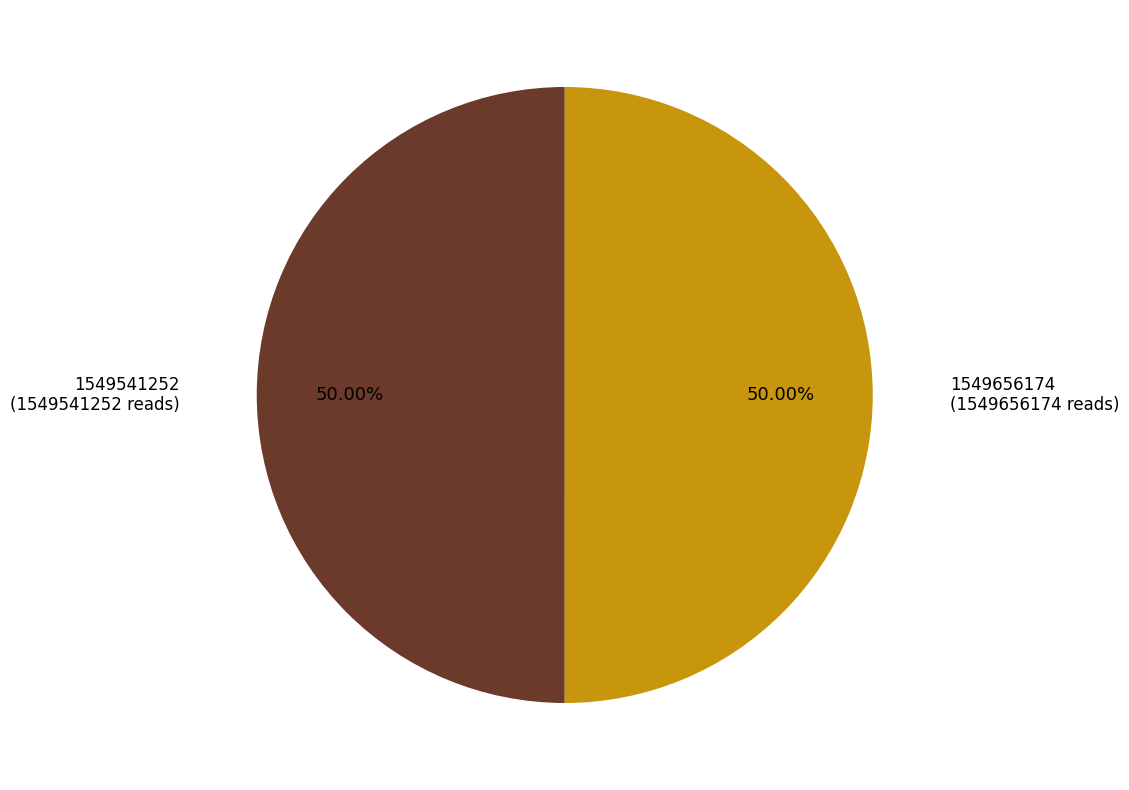

To the nearest percent, what is the combined percentage of 1549541252 and 1549656174?

100%